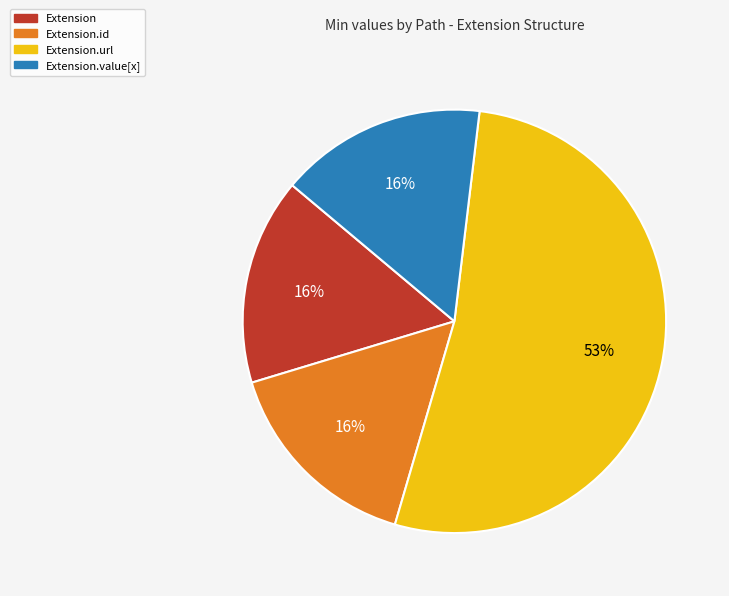

The Extension.url slice represents 53% of the pie. True or false?

True